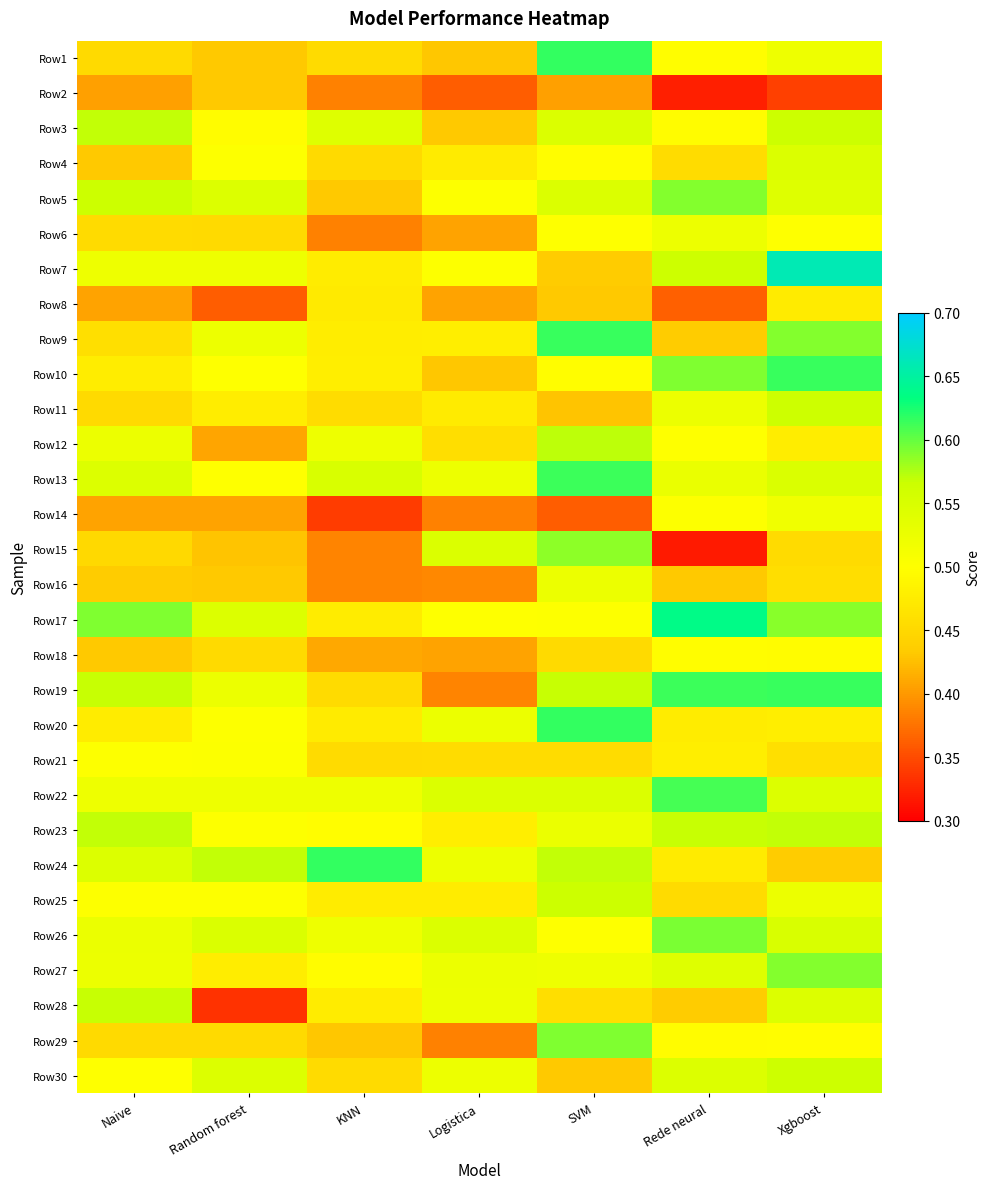

At how many categories does at least one series exceed 0?

7